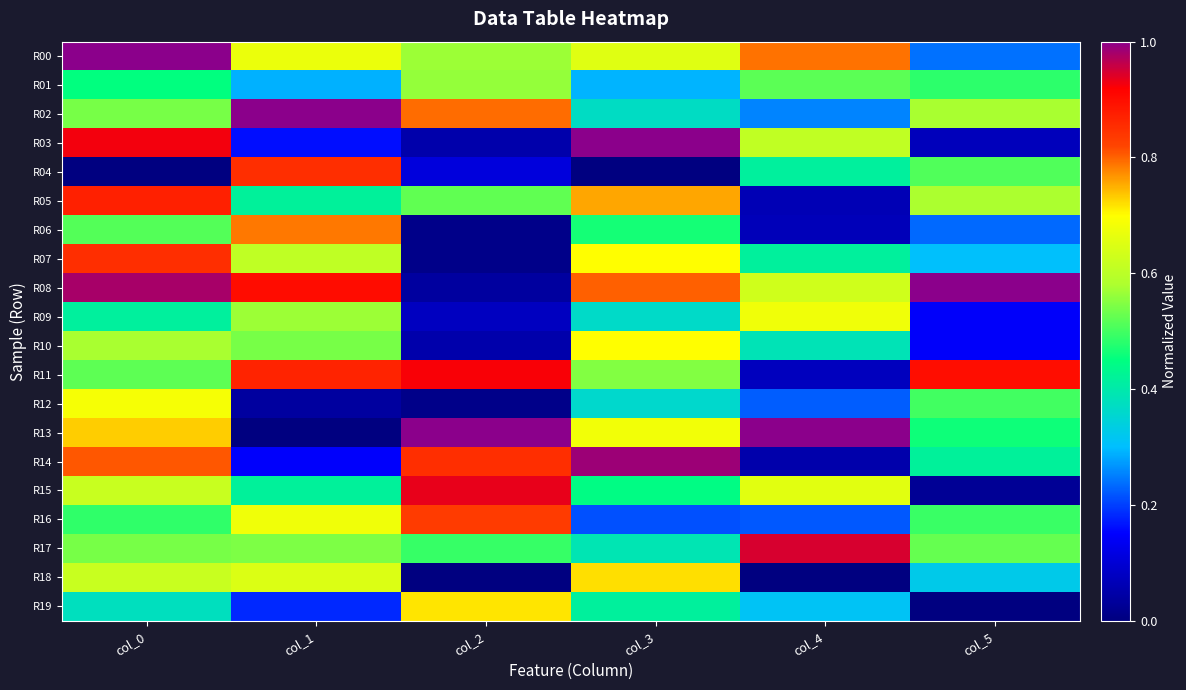

Reading right to left, list all the values displayed in this chart.

R00: col_5=0.2	col_4=0.8	col_3=0.7	col_2=0.6	col_1=0.7	col_0=1.0
R01: col_5=0.5	col_4=0.5	col_3=0.3	col_2=0.6	col_1=0.3	col_0=0.5
R02: col_5=0.6	col_4=0.3	col_3=0.4	col_2=0.8	col_1=1.0	col_0=0.5
R03: col_5=0.1	col_4=0.6	col_3=1.0	col_2=0.1	col_1=0.2	col_0=0.9
R04: col_5=0.5	col_4=0.4	col_3=0.0	col_2=0.1	col_1=0.9	col_0=0.0
R05: col_5=0.6	col_4=0.1	col_3=0.8	col_2=0.5	col_1=0.4	col_0=0.9
R06: col_5=0.2	col_4=0.1	col_3=0.5	col_2=0.0	col_1=0.8	col_0=0.5
R07: col_5=0.3	col_4=0.4	col_3=0.7	col_2=0.0	col_1=0.6	col_0=0.9
R08: col_5=1.0	col_4=0.6	col_3=0.8	col_2=0.0	col_1=0.9	col_0=1.0
R09: col_5=0.1	col_4=0.7	col_3=0.4	col_2=0.1	col_1=0.6	col_0=0.4
R10: col_5=0.1	col_4=0.4	col_3=0.7	col_2=0.1	col_1=0.5	col_0=0.6
R11: col_5=0.9	col_4=0.1	col_3=0.5	col_2=0.9	col_1=0.9	col_0=0.5
R12: col_5=0.5	col_4=0.2	col_3=0.4	col_2=0.0	col_1=0.0	col_0=0.7
R13: col_5=0.5	col_4=1.0	col_3=0.7	col_2=1.0	col_1=0.0	col_0=0.7
R14: col_5=0.4	col_4=0.1	col_3=1.0	col_2=0.9	col_1=0.1	col_0=0.8
R15: col_5=0.0	col_4=0.7	col_3=0.4	col_2=0.9	col_1=0.4	col_0=0.6
R16: col_5=0.5	col_4=0.2	col_3=0.2	col_2=0.8	col_1=0.7	col_0=0.5
R17: col_5=0.5	col_4=0.9	col_3=0.4	col_2=0.5	col_1=0.5	col_0=0.5
R18: col_5=0.3	col_4=0.0	col_3=0.7	col_2=0.0	col_1=0.6	col_0=0.6
R19: col_5=0.0	col_4=0.3	col_3=0.4	col_2=0.7	col_1=0.2	col_0=0.4